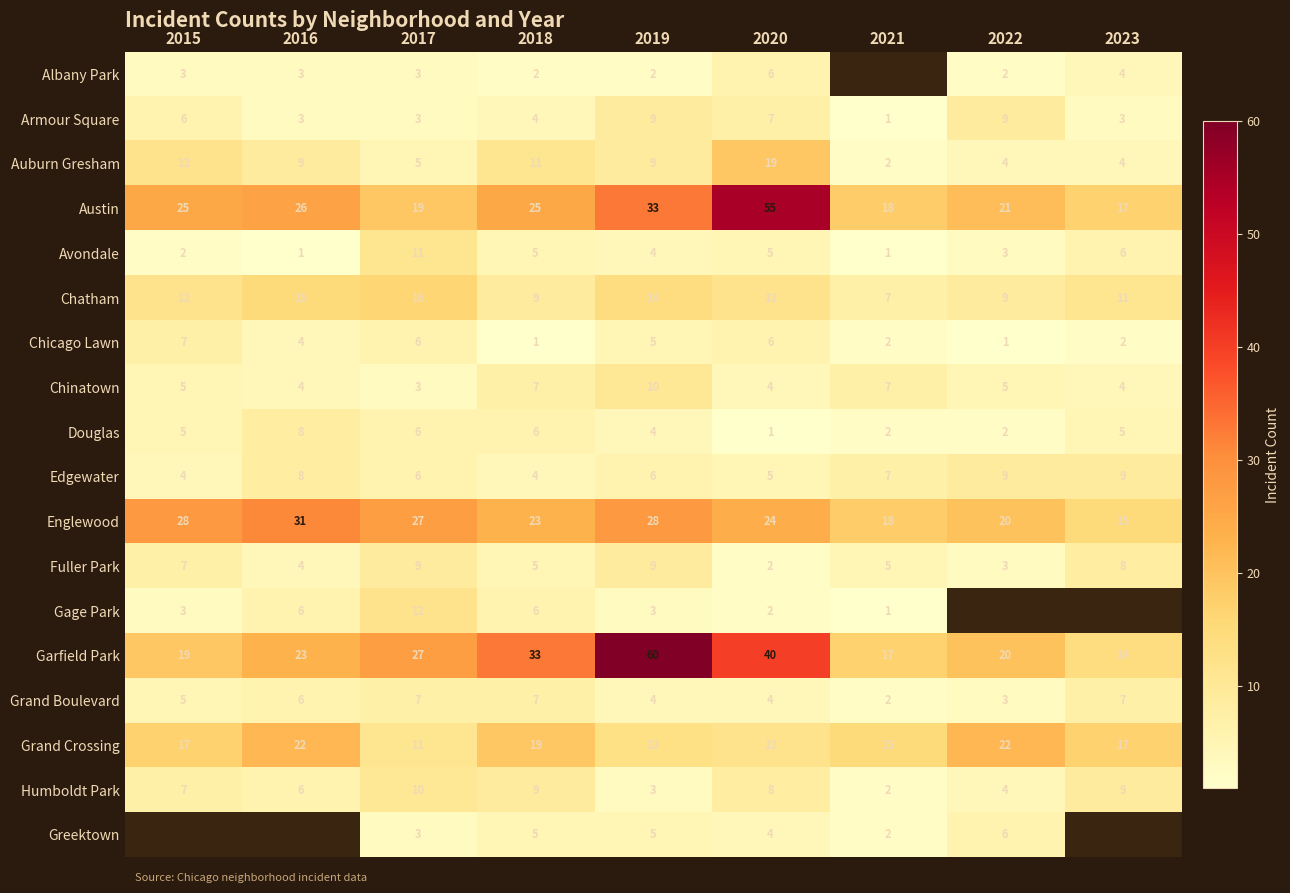

Is the value of Albany Park at 2018 greater than the value of Austin at 2020?

No